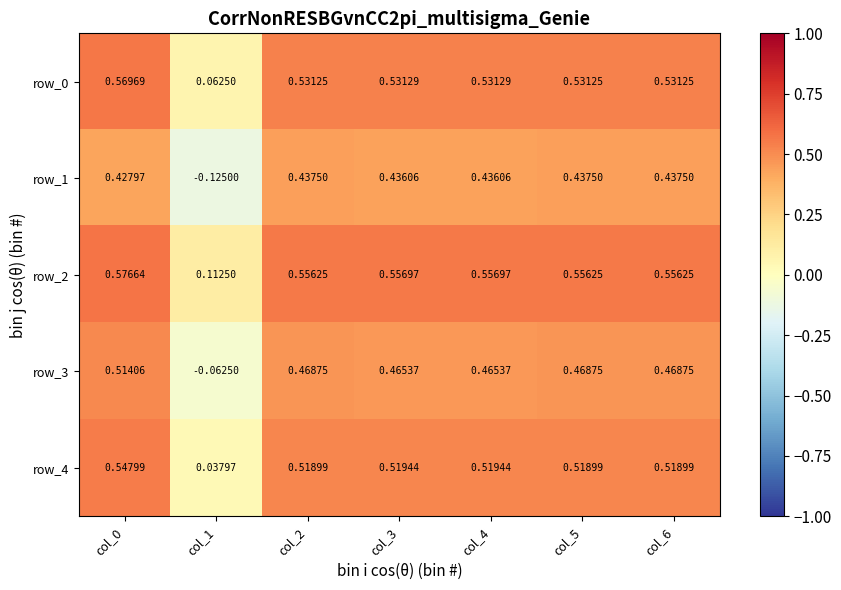

Is the value of row_4 at col_5 greater than the value of row_3 at col_4?

Yes